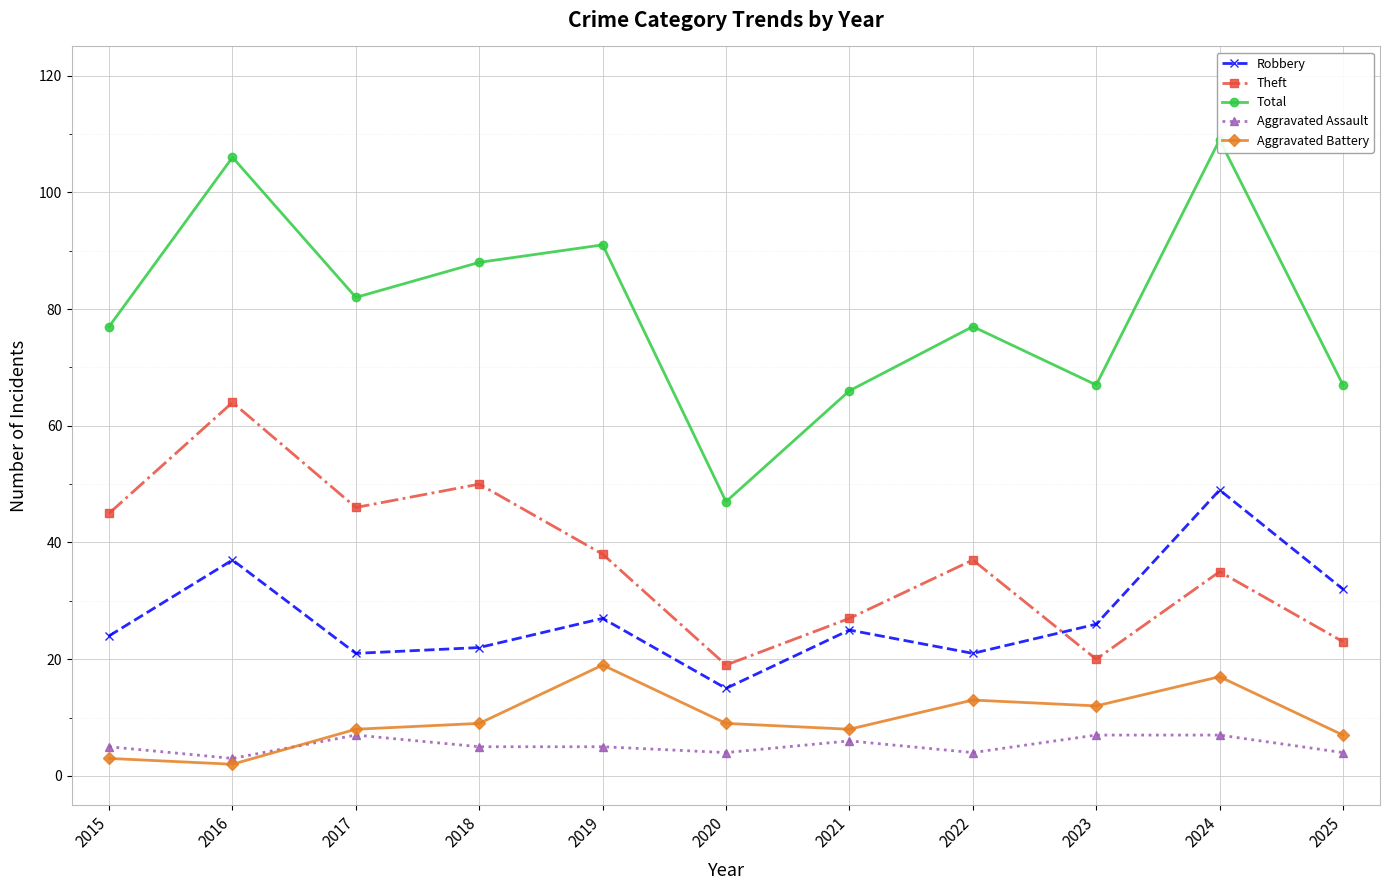

Rank the series by their maximum value, from highest to lowest.

Total, Theft, Robbery, Aggravated Battery, Aggravated Assault